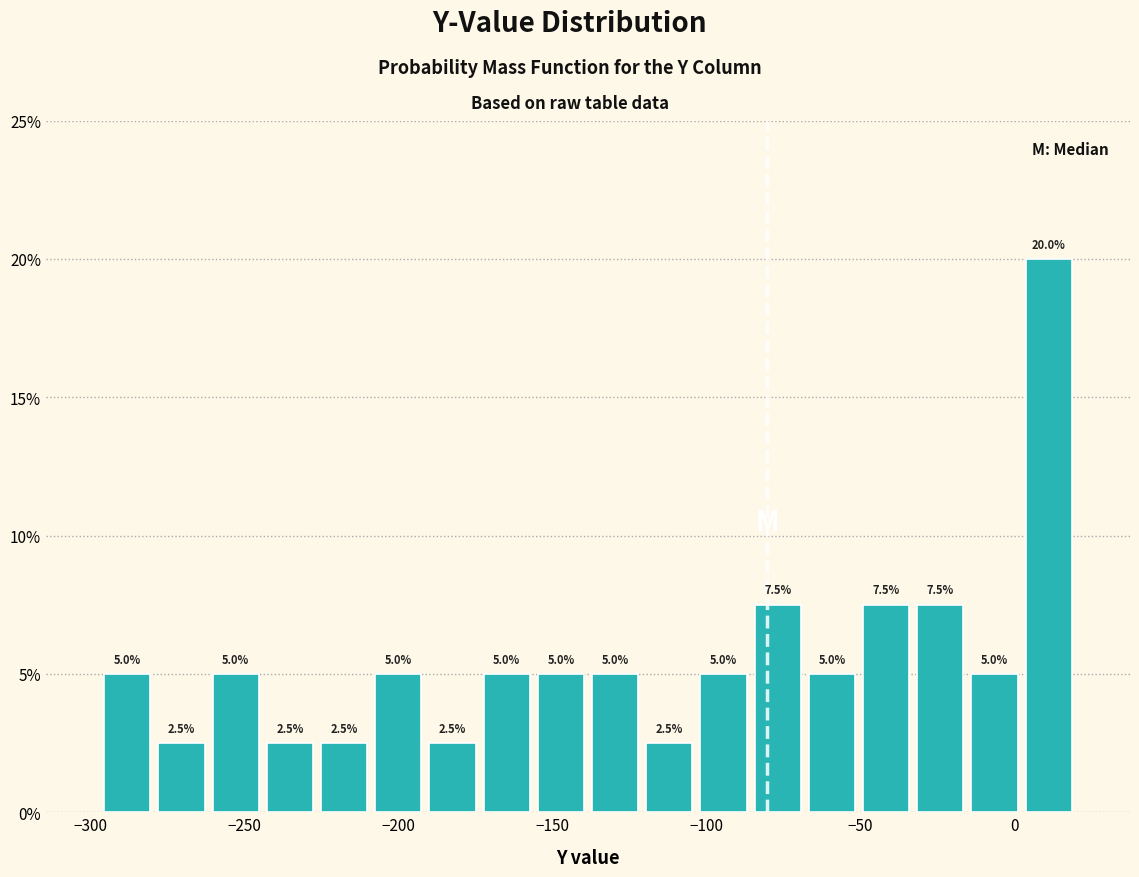

Read against the x-axis, roughly where is the centre of the tallest bar?

10